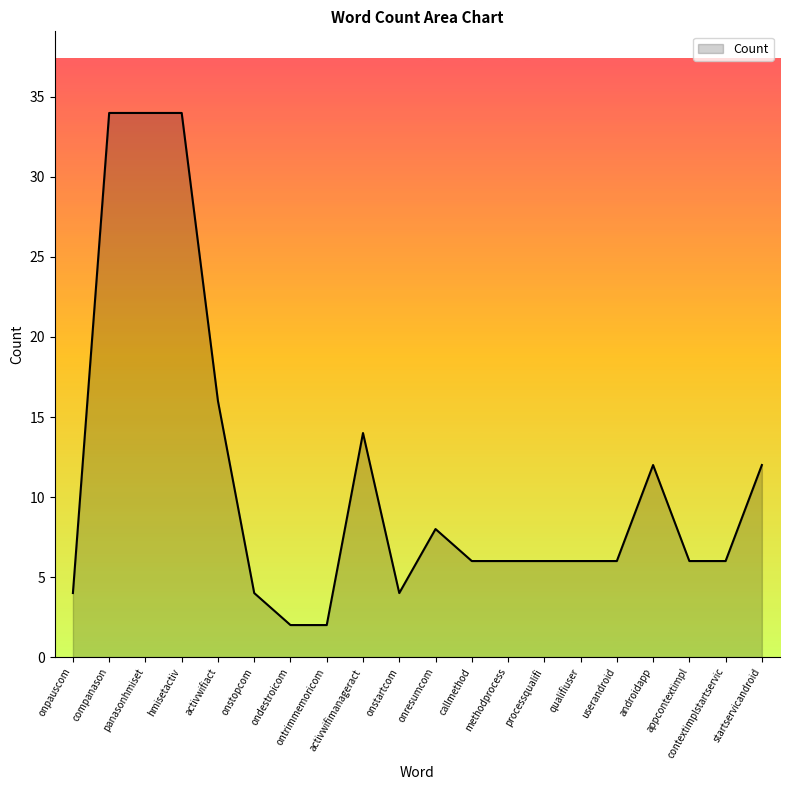

How many lines are shown in the chart?

1